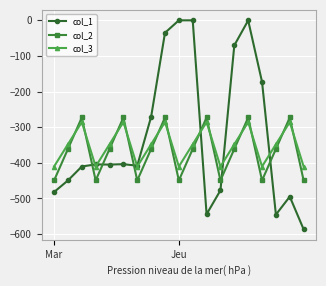

What is the lowest value of the col_3 series?

-410.3